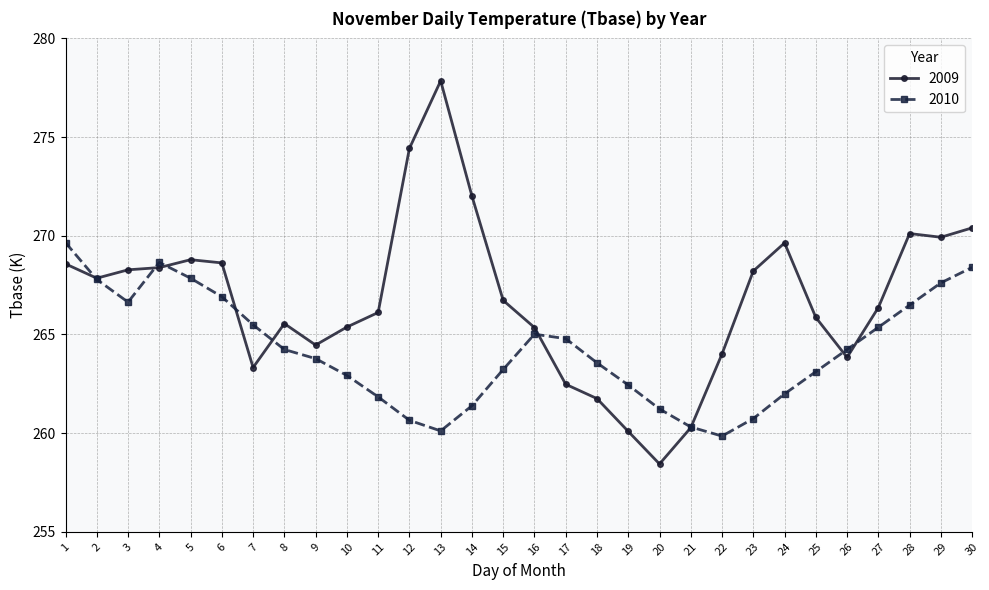

Count the number of data series in this chart.

2